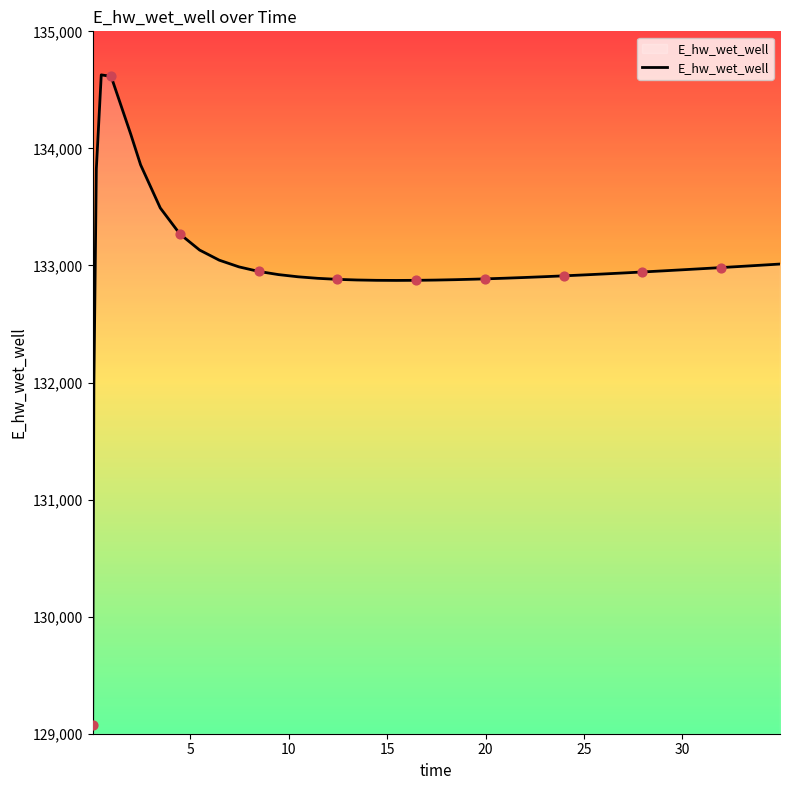

What is the greatest value displayed?

134628.0